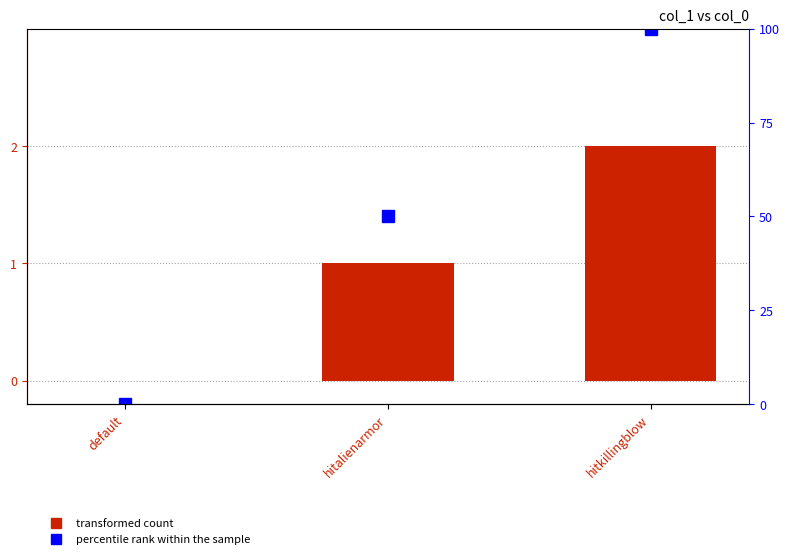

Which series has the largest total across all categories?

percentile rank within the sample